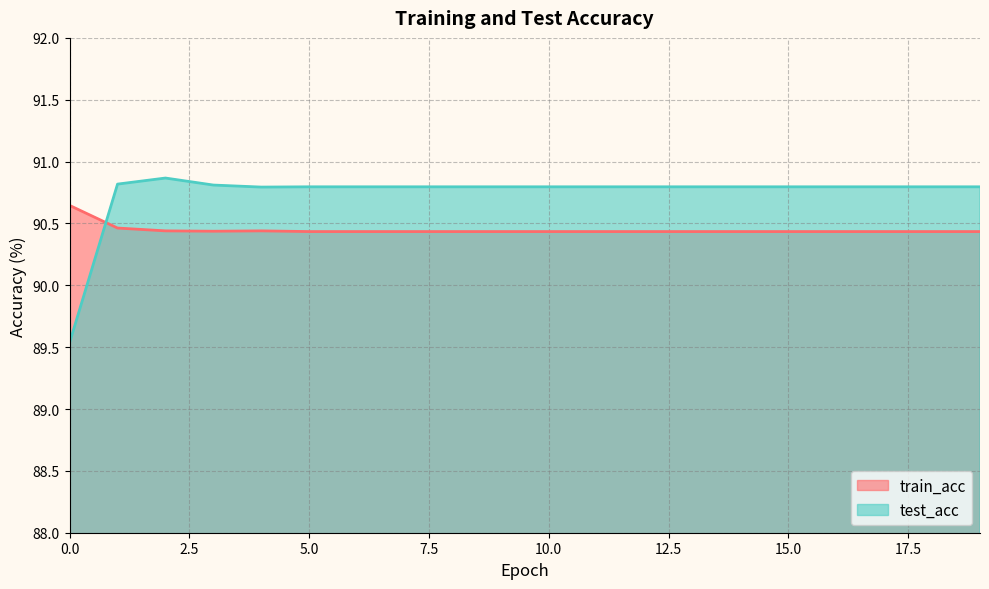

Where does the test_acc series first go above 90?

1